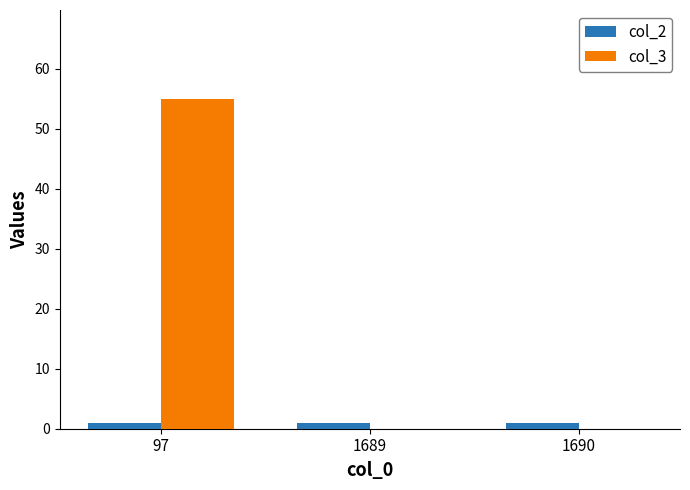

At which category is the sum across all series the highest?

97